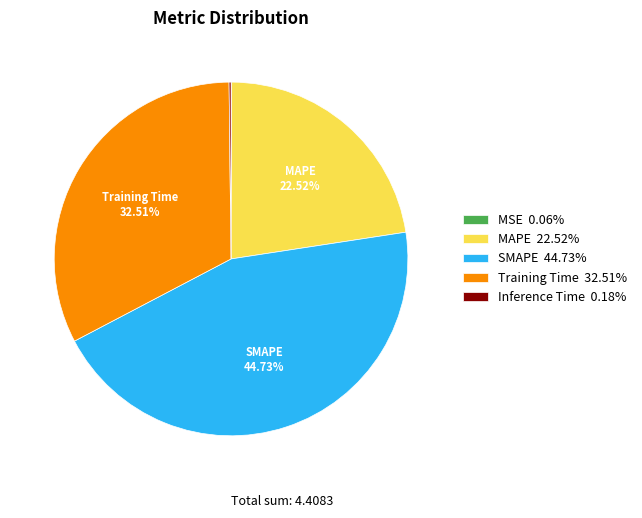

Does any single category account for the majority?

No